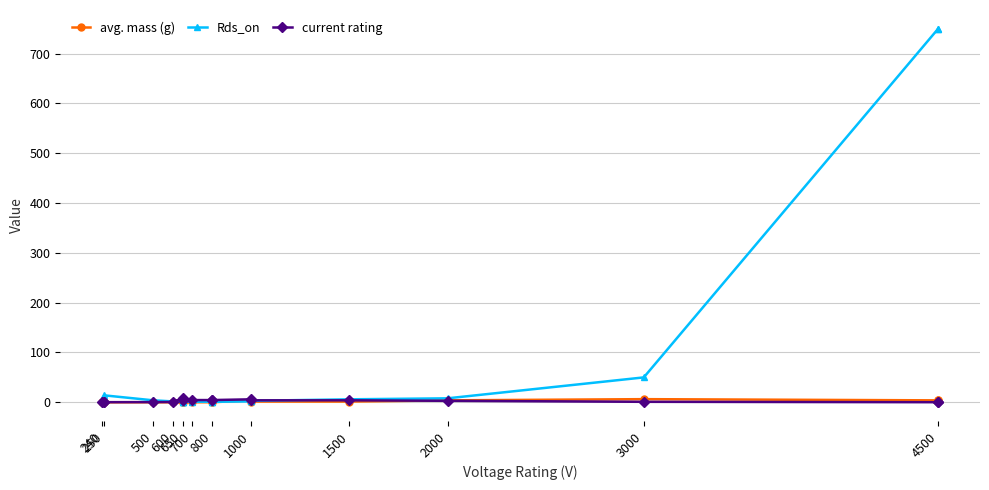

Which series has the widest spread of values?

Rds_on